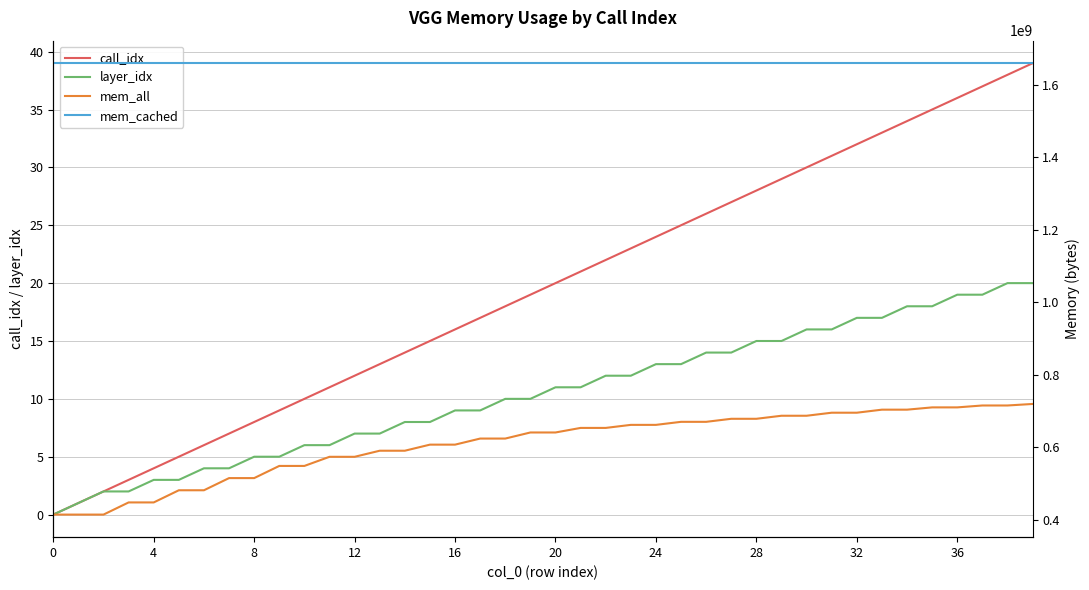

The call_idx series shows 21 at 21. True or false?

True